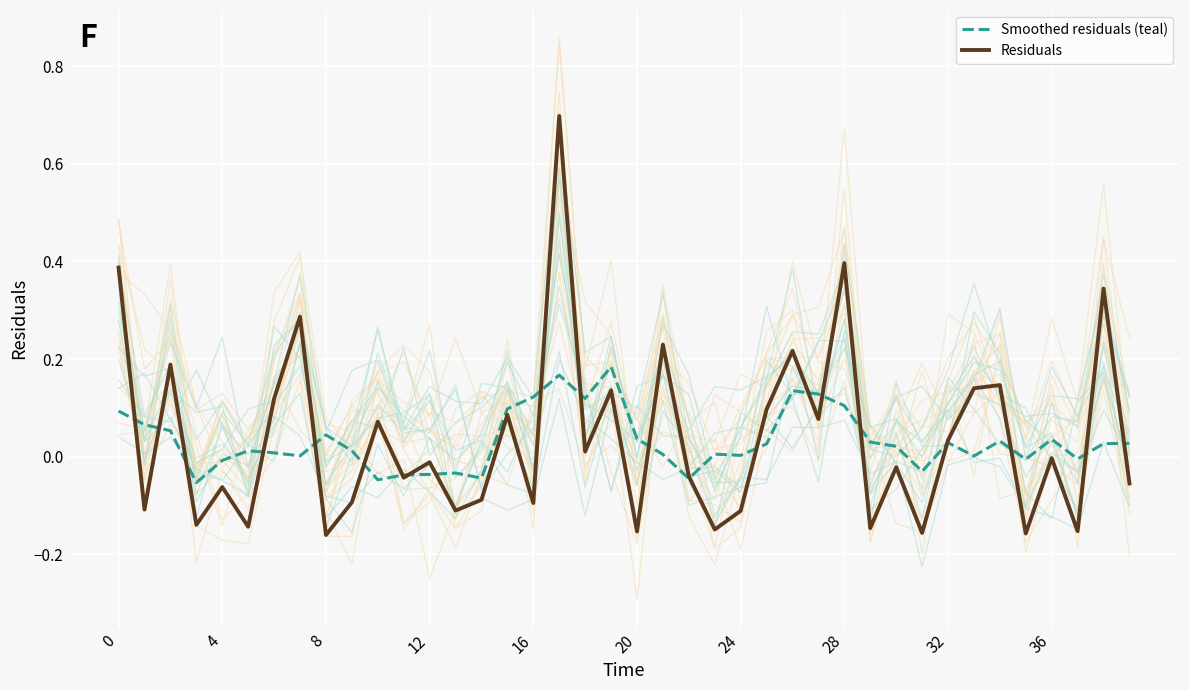

Is it true that Residuals equals -0.2 at 16?

False